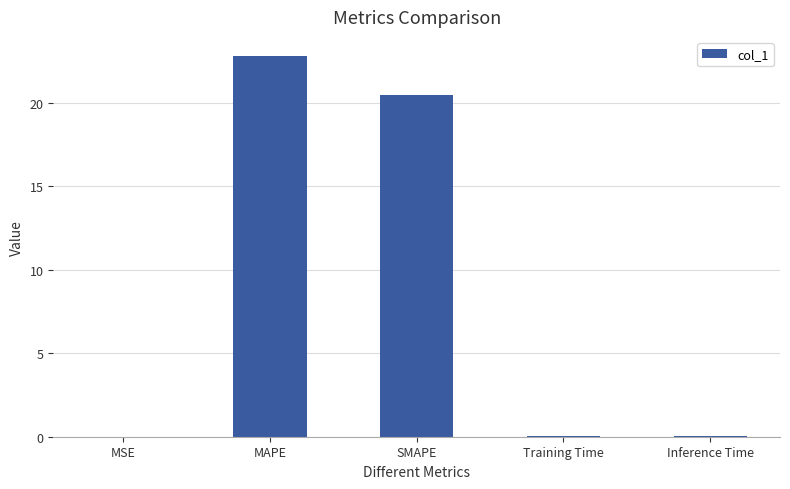

True or false: the data shows 22.8 at MAPE.

True